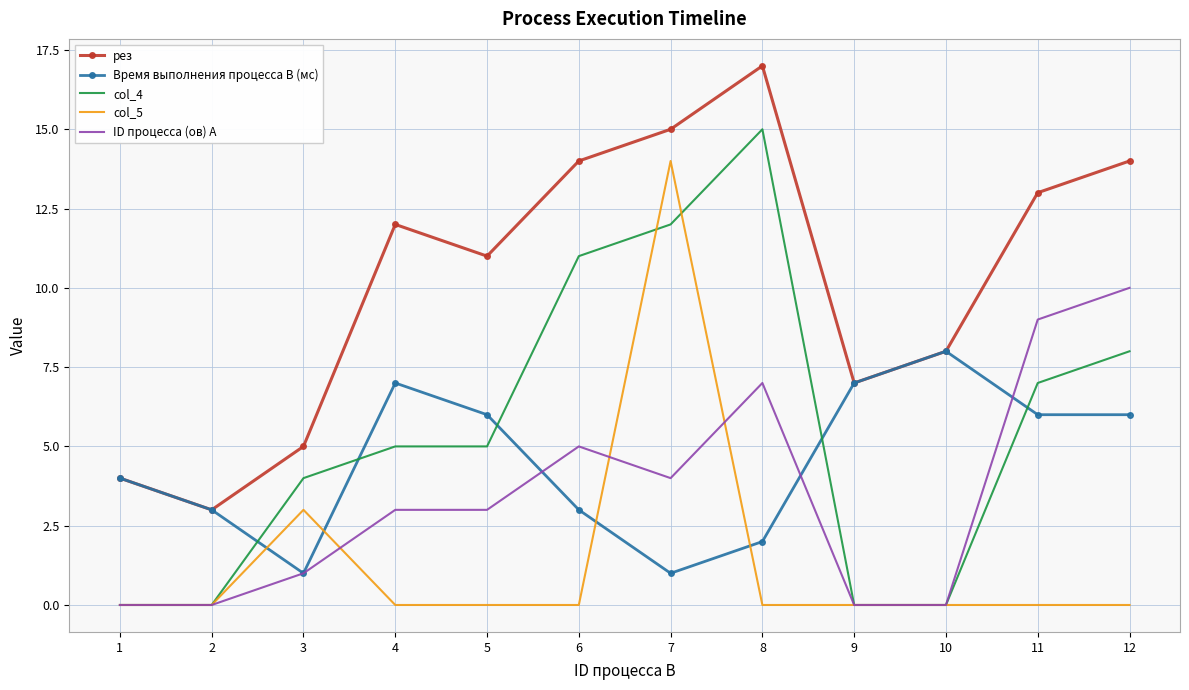

The value of col_4 at 1 is 0. True or false?

True